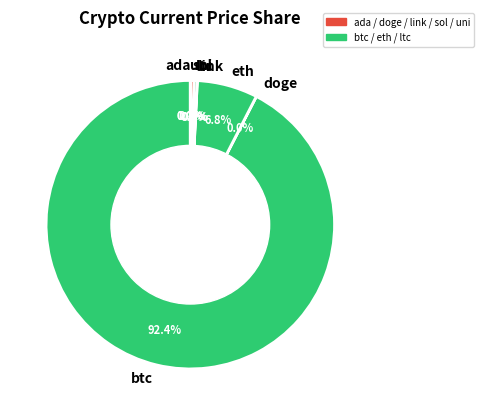

Between sol and btc, which is larger?

btc